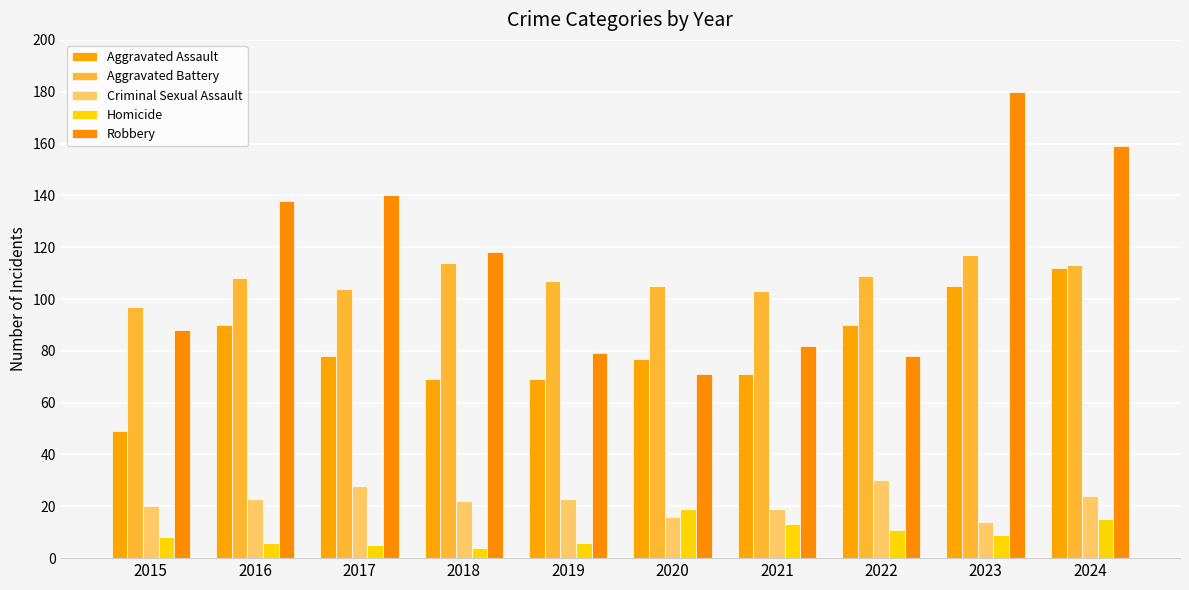

What is the total value across all series at 2021?

288